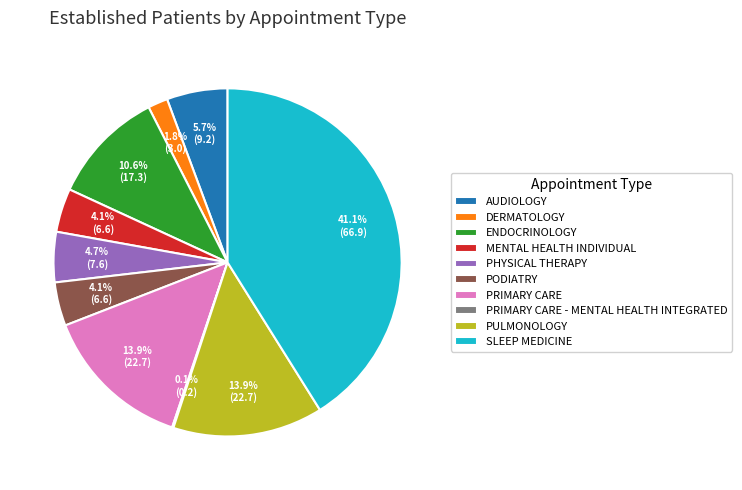

Approximately how many times larger is the value at PRIMARY CARE compared to PODIATRY?

3.4